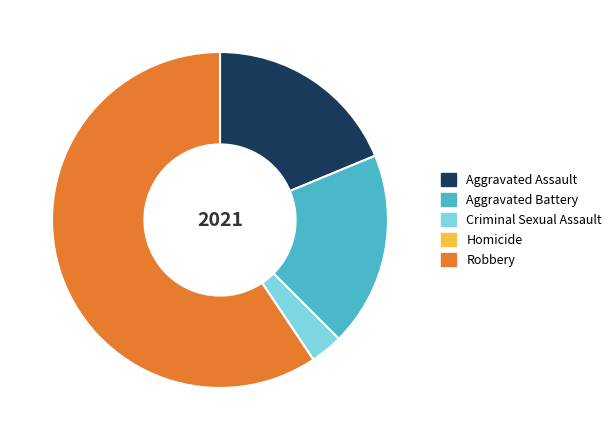

Is there a majority slice in this chart?

Yes